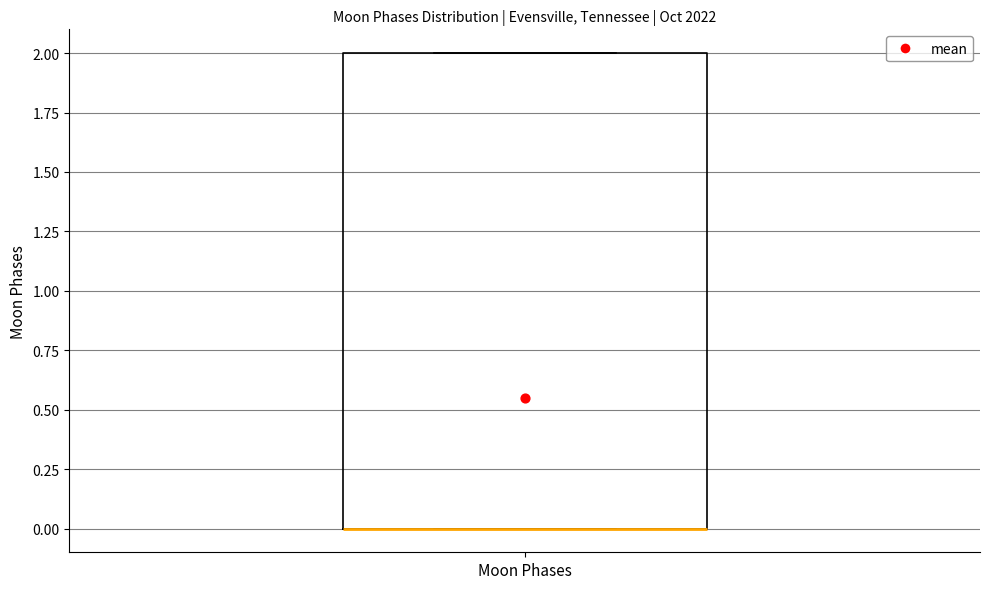

Where is the upper edge of the box for Moon Phases on the y-axis? The values are not printed on the chart, so give them approximately, as read against the axis.

2